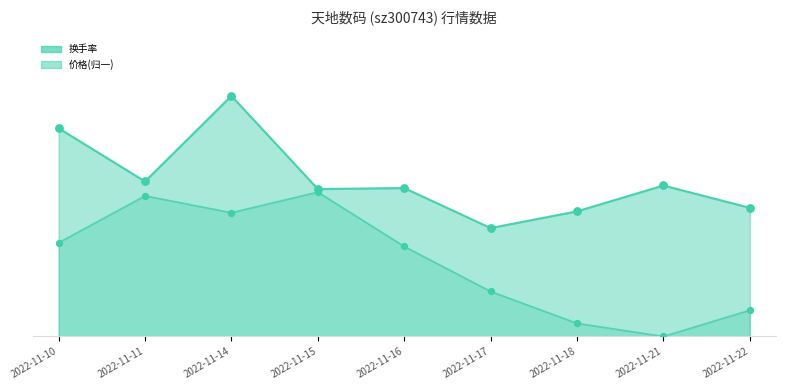

Which series contains the highest Y value?

成交额(万元)